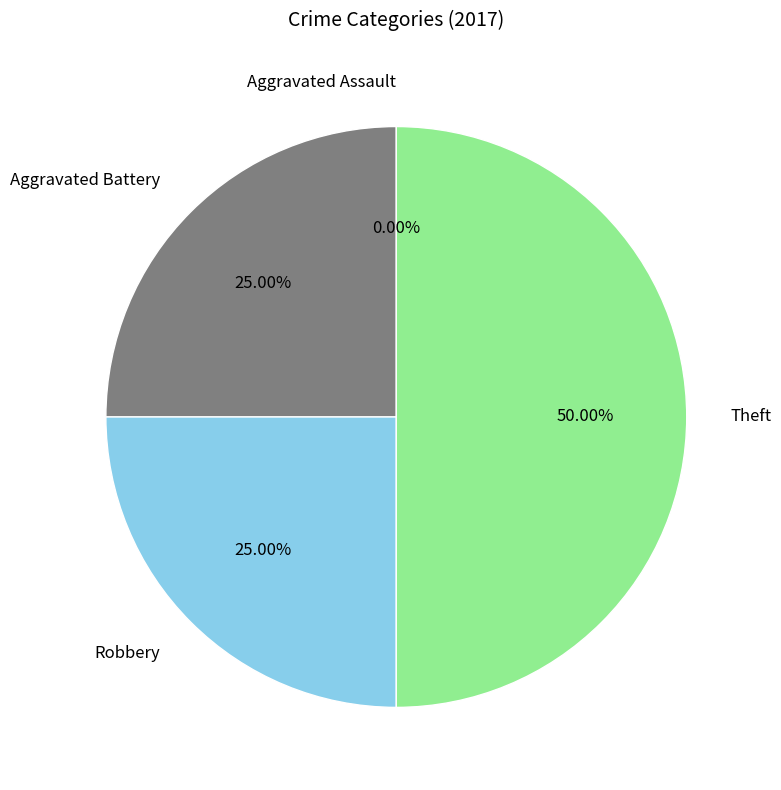

To the nearest percent, what is the difference between the Theft and Robbery slice percentages?

25%